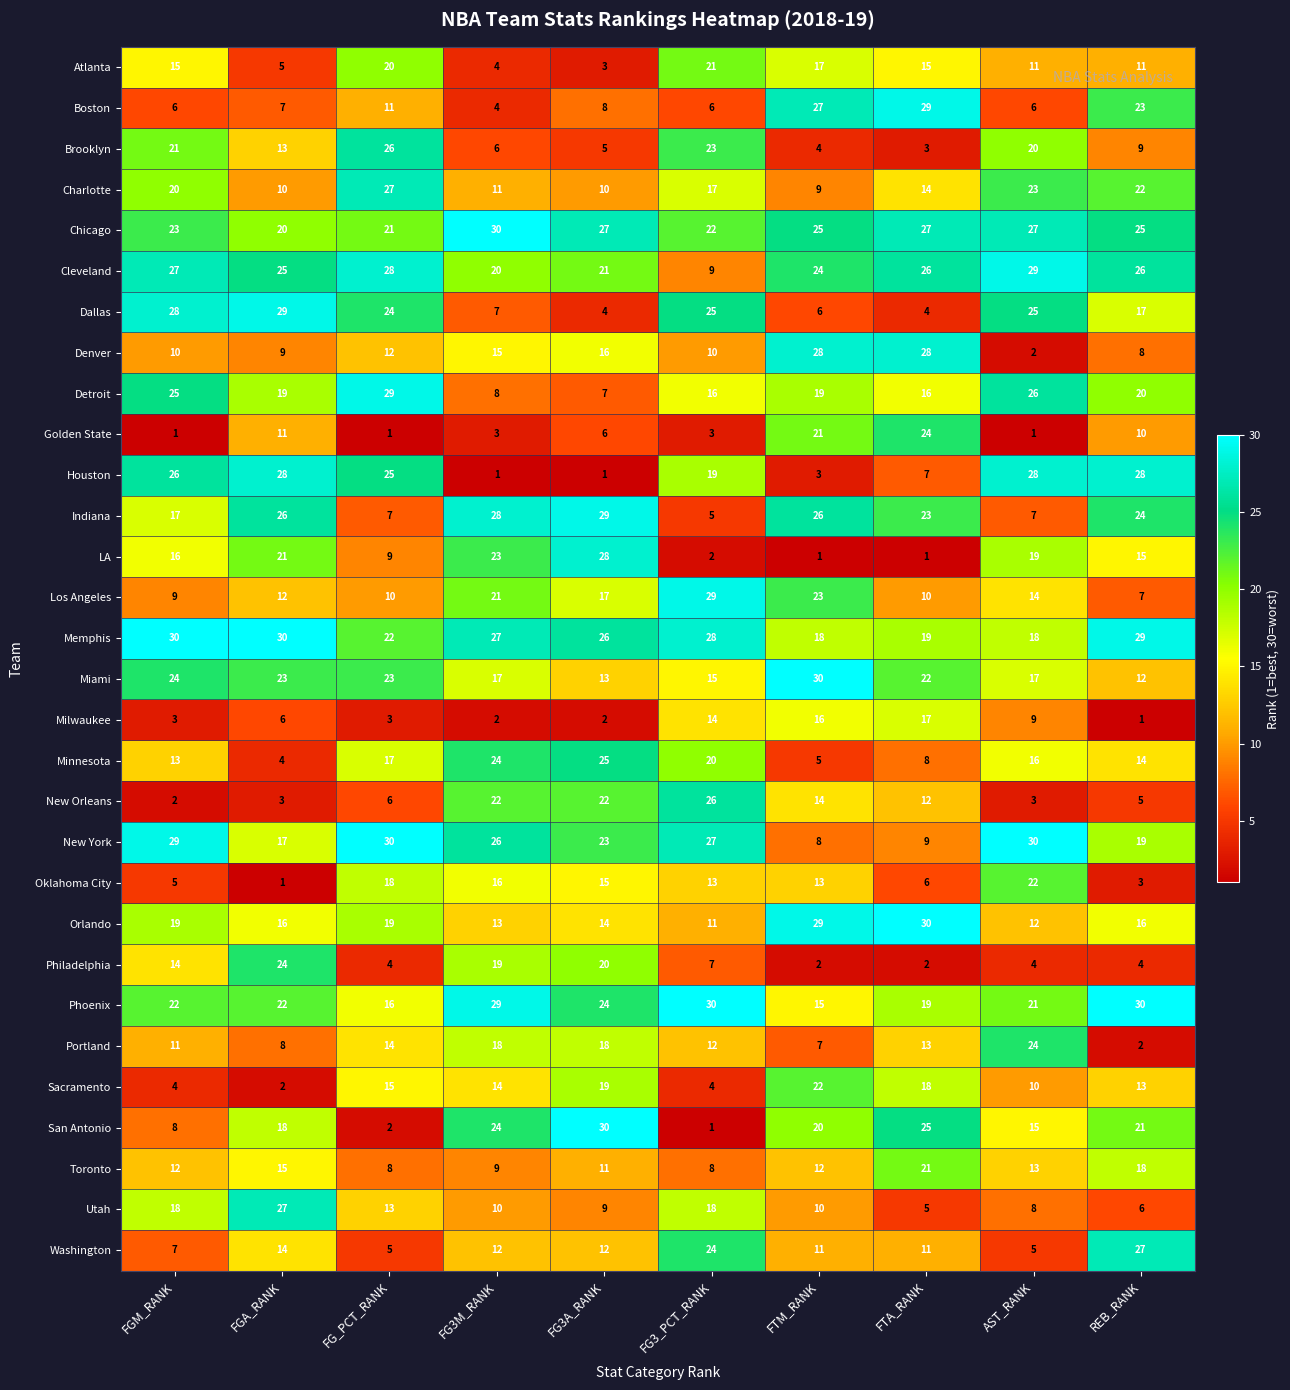

Which series has the widest spread of values?

San Antonio